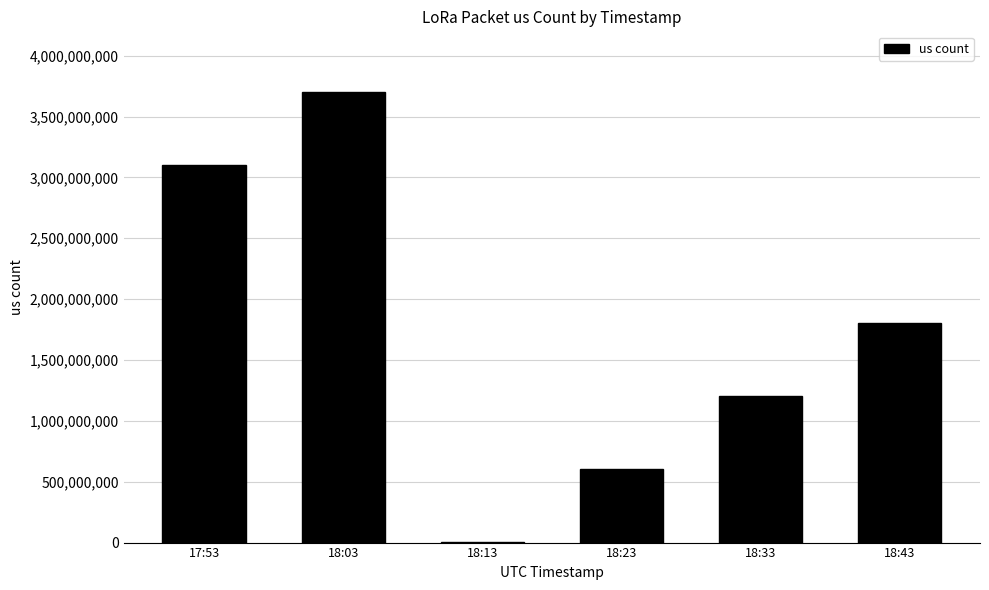

What is the maximum value shown in the chart?

3699957972